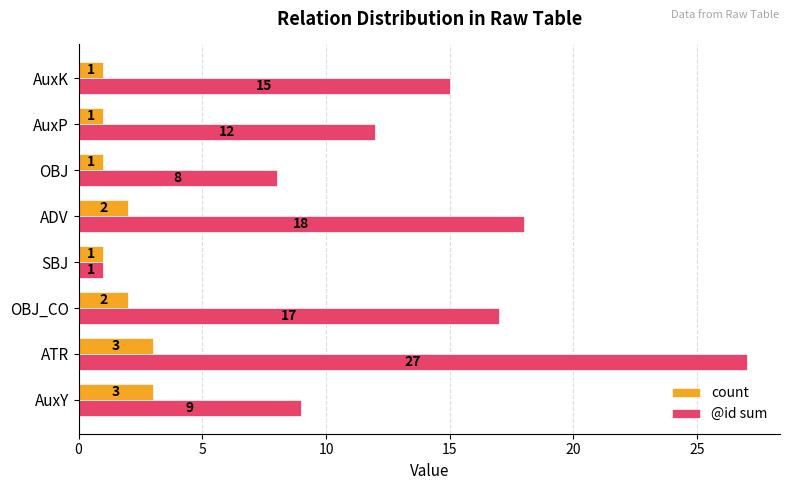

What is the average value of the @id sum series?

13